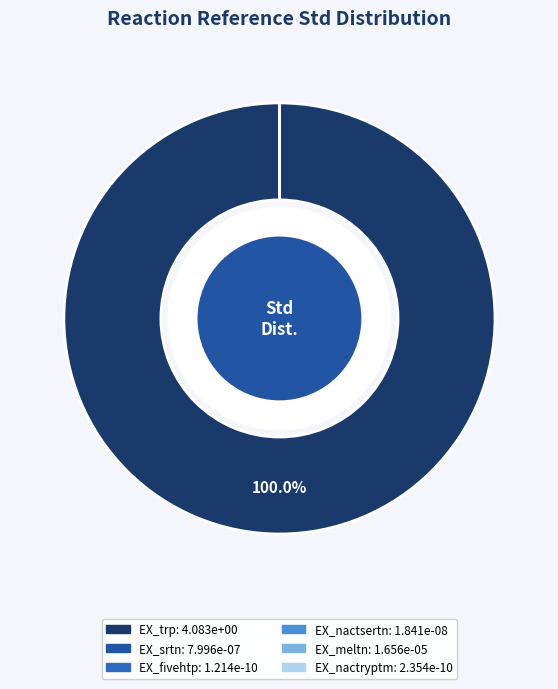

What percentage do EX_meltn and EX_trp together represent?

100.0%